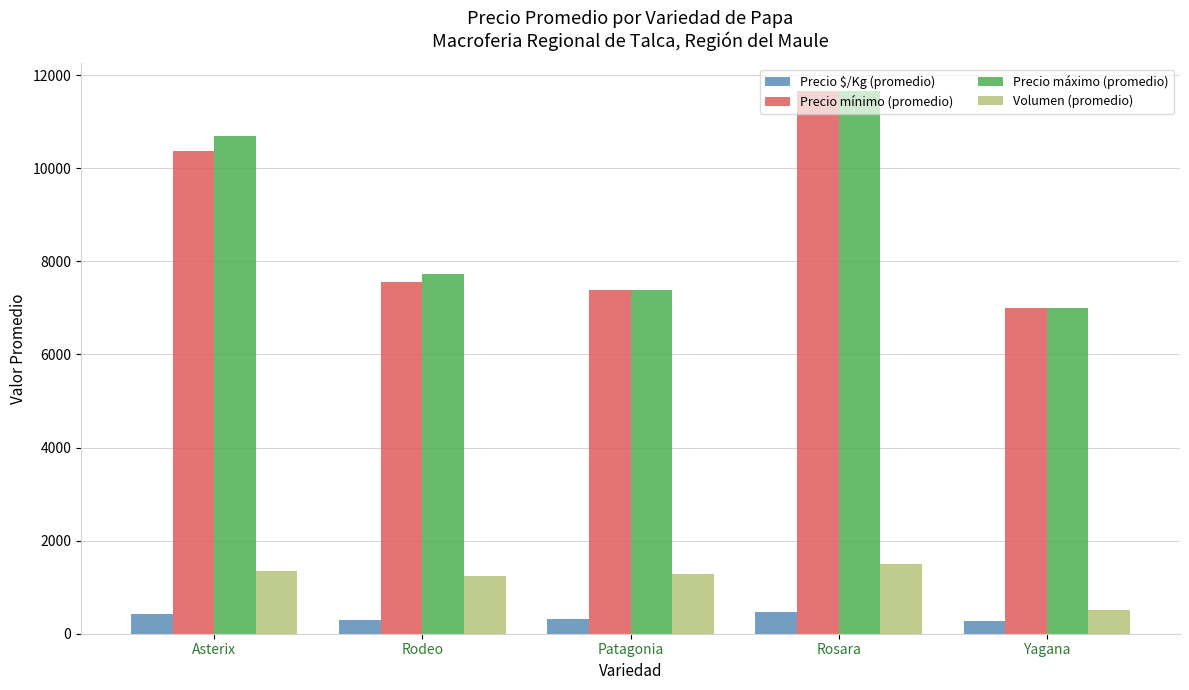

What is the spread (max minus min) of values at Asterix?

10261